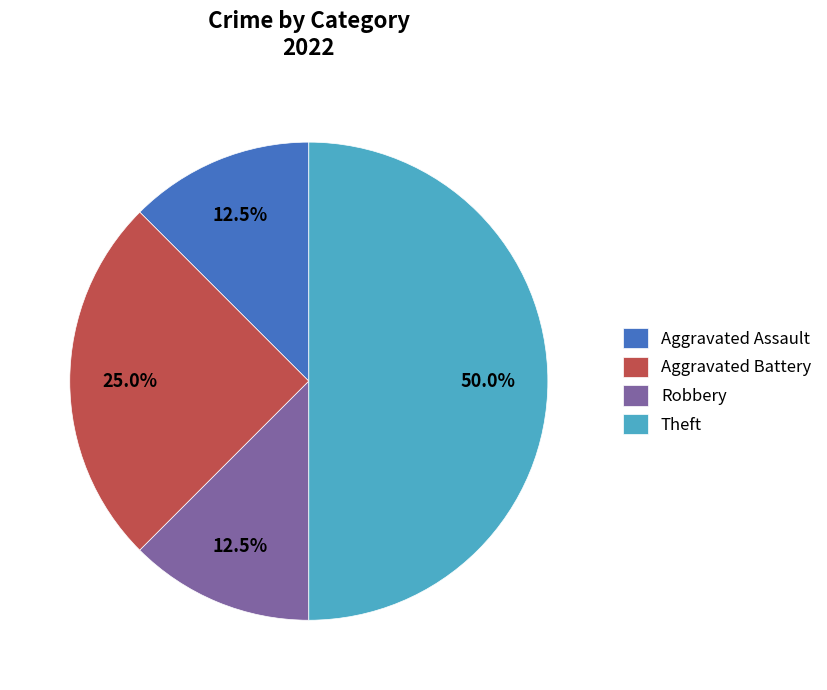

Does Aggravated Battery represent more than half of the total?

No